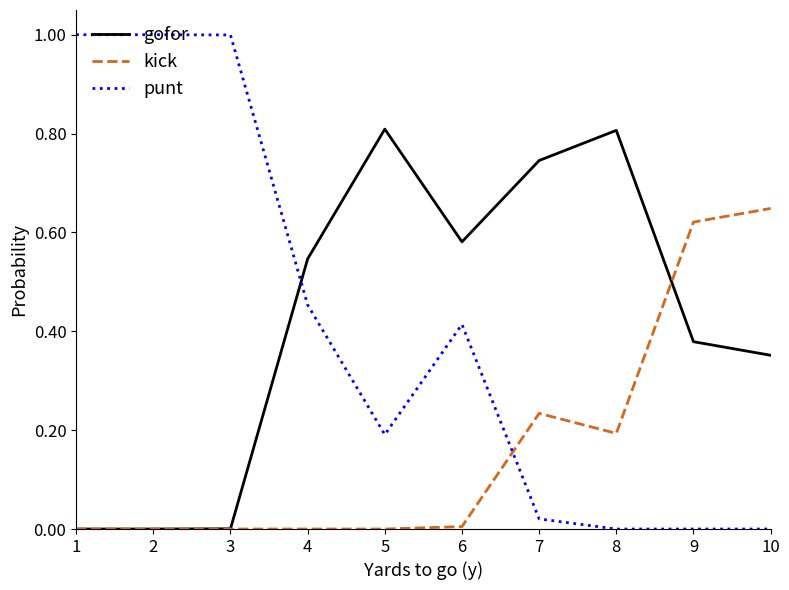

At how many categories does at least one series exceed 0?

10